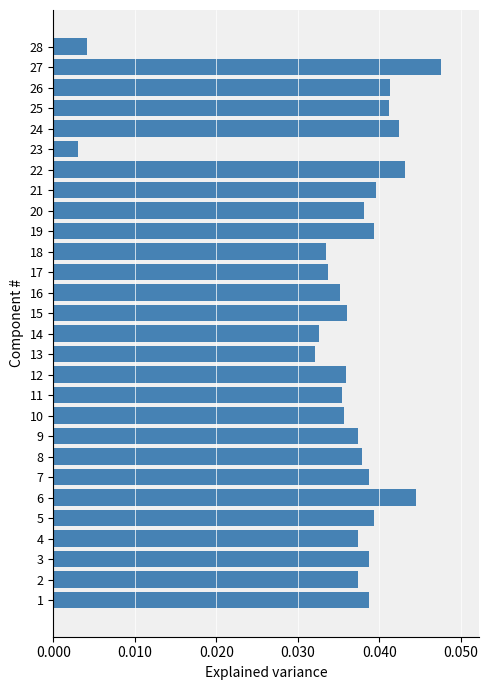

At which category does the chart reach its minimum across all series?

23